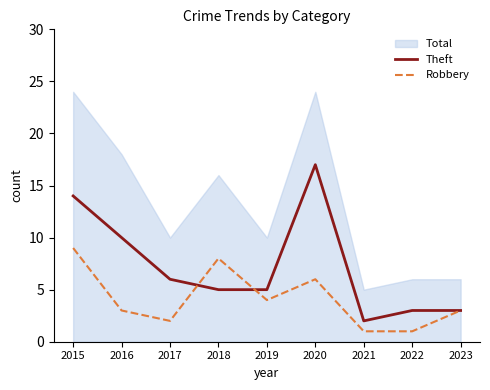

The Theft series shows 18 at 2016. True or false?

False